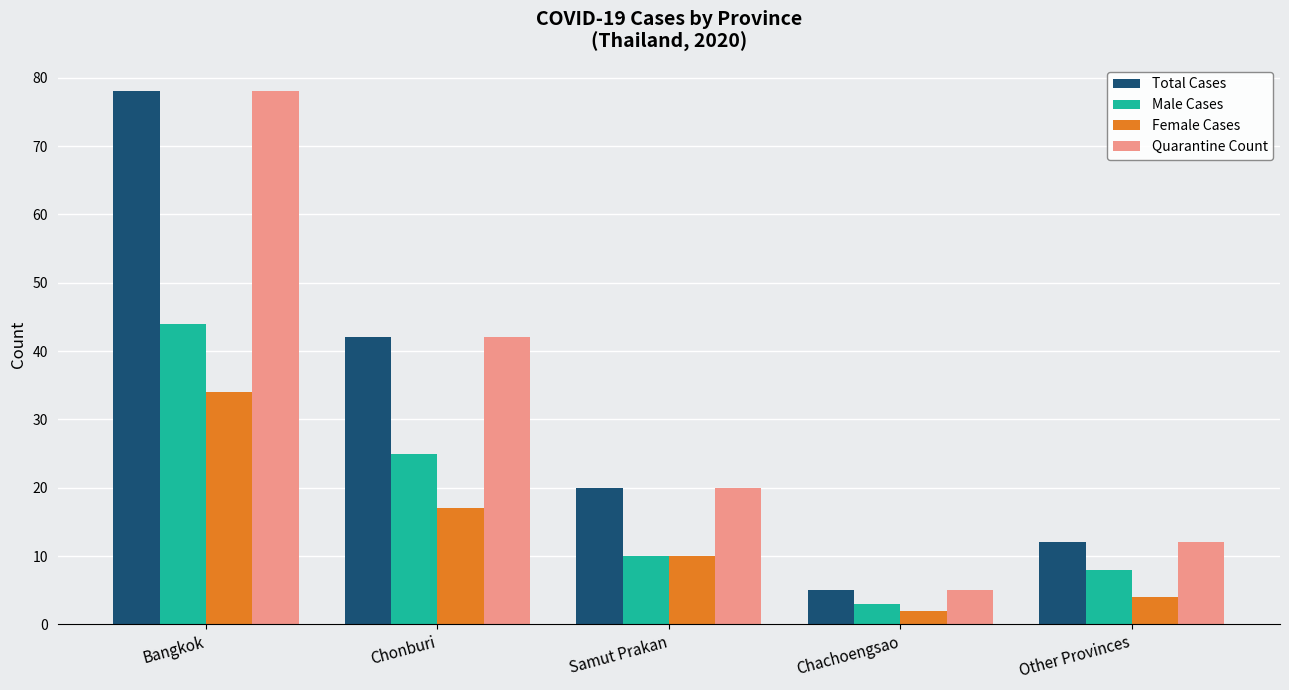

What is the approximate value of Female Cases at Chachoengsao?

2